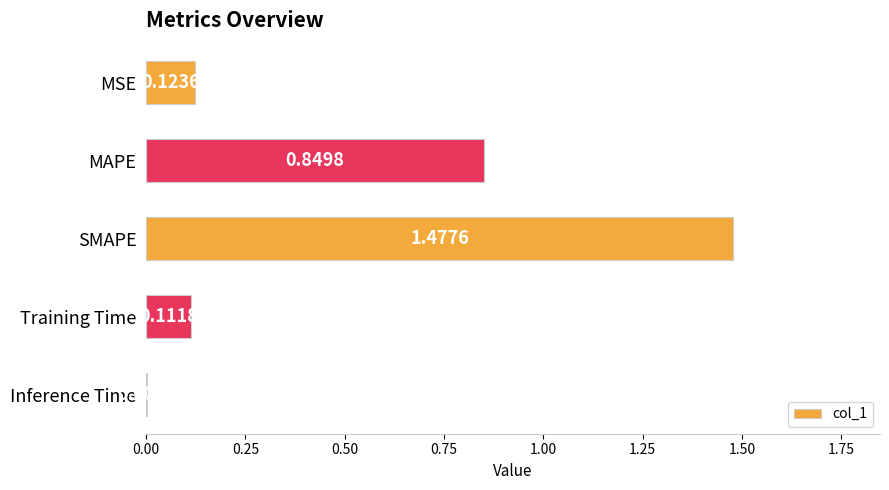

Which has a higher value, MAPE or MSE?

MAPE